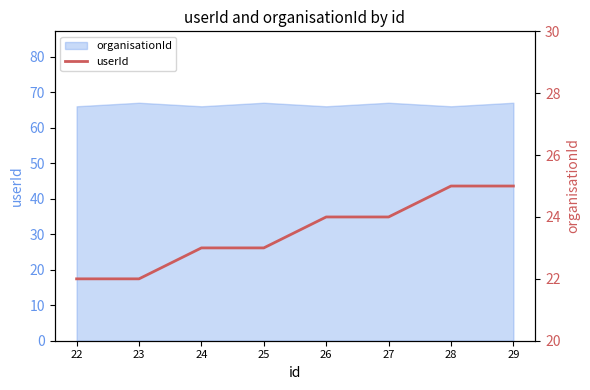

How many values are between 23 and 25?

6